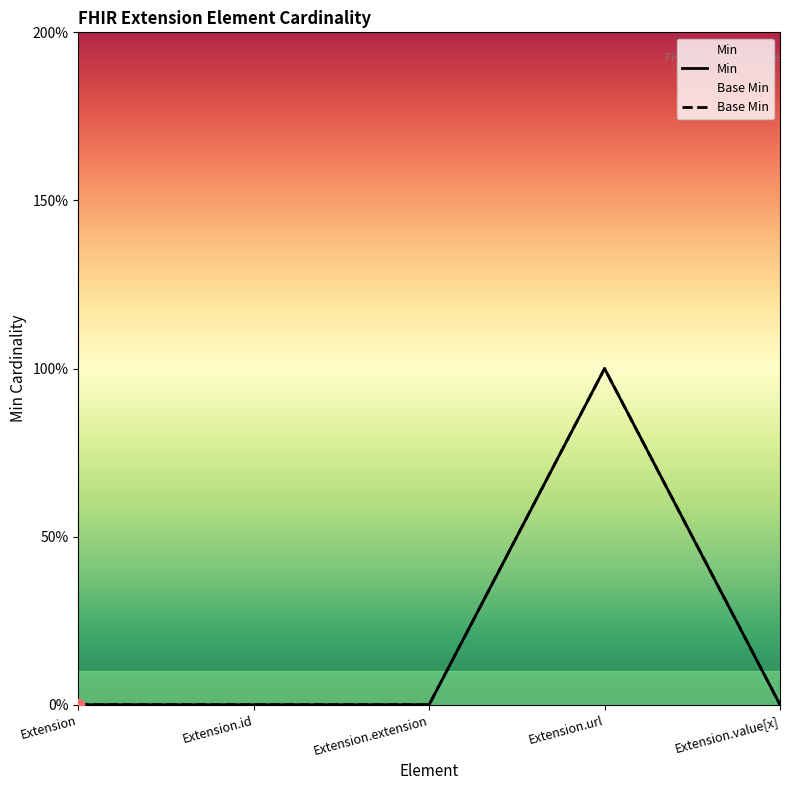

Which series contains the highest Y value?

Min